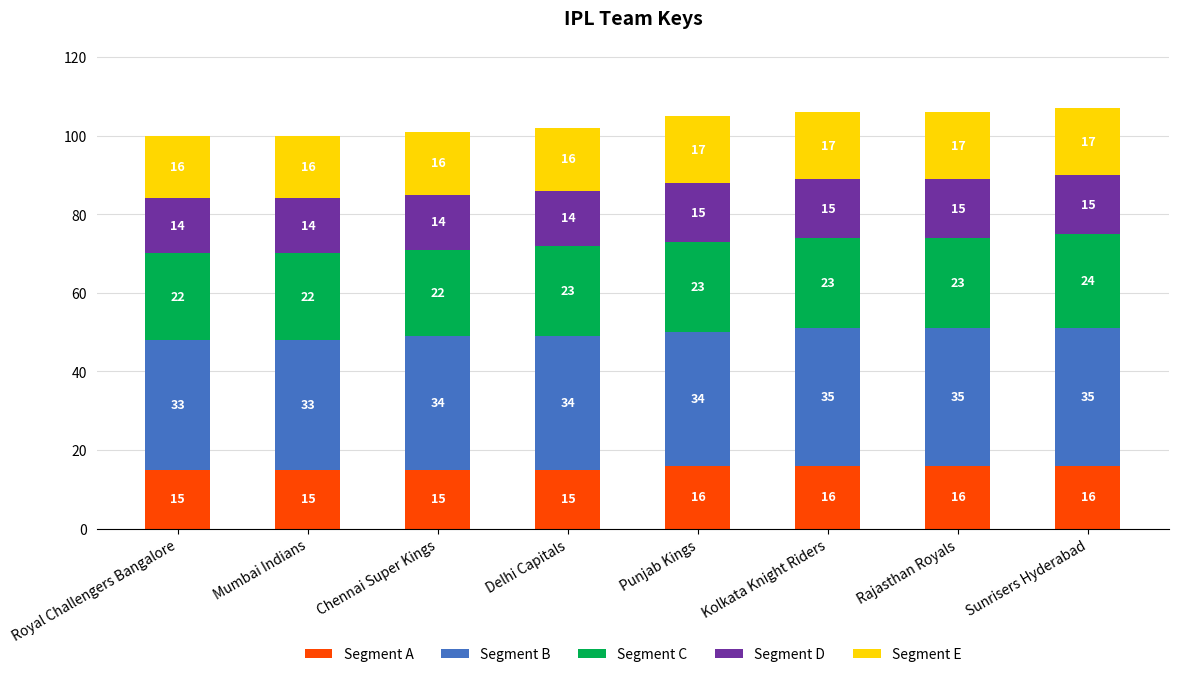

Is it true that Segment A equals 15 at Royal Challengers Bangalore?

True